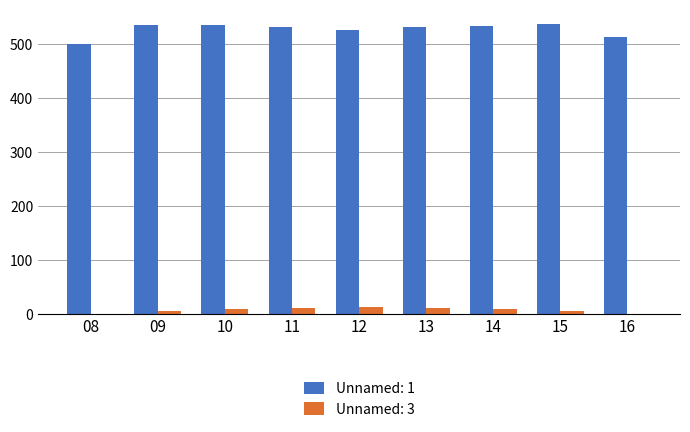

The value of Unnamed: 1 at 13 is 764.2. True or false?

False